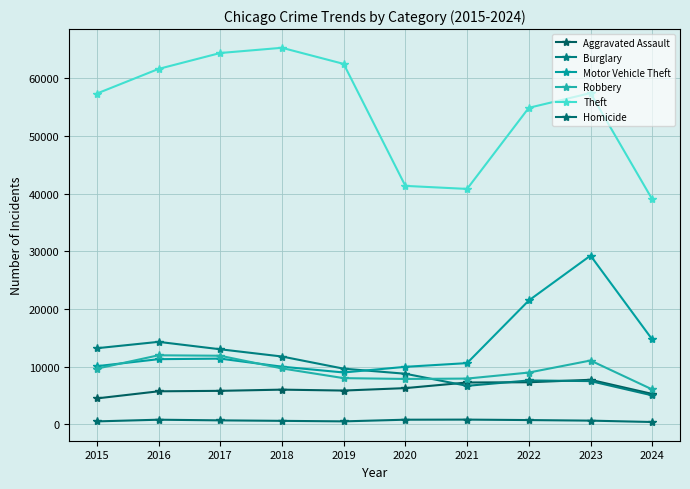

At which label does Homicide first exceed 672?

2016